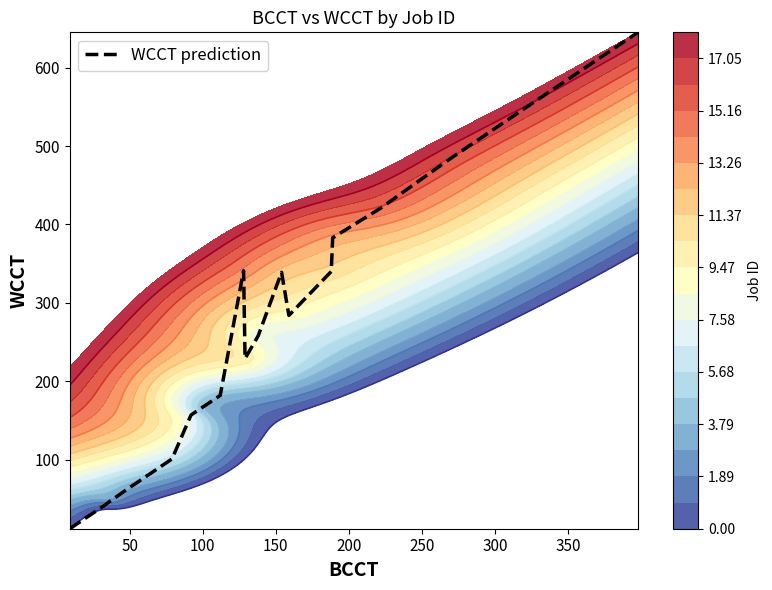

What is the maximum value for WCCT prediction?

645